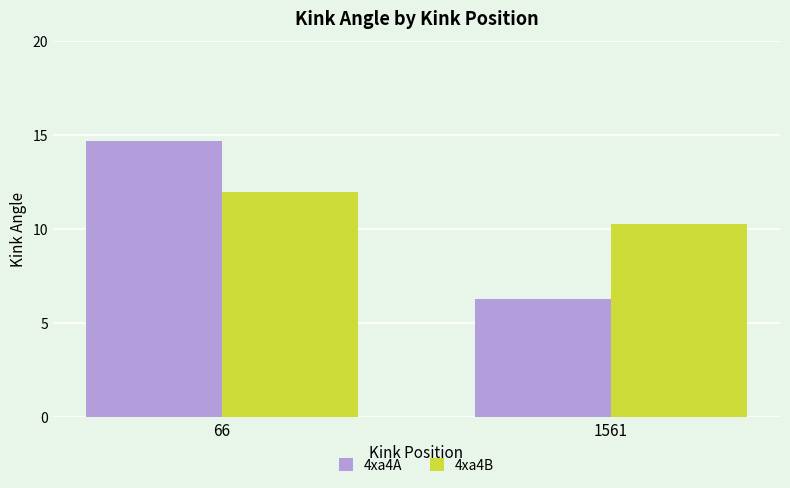

What is the value of the 4xa4B bar at the 2nd from the left?

10.3